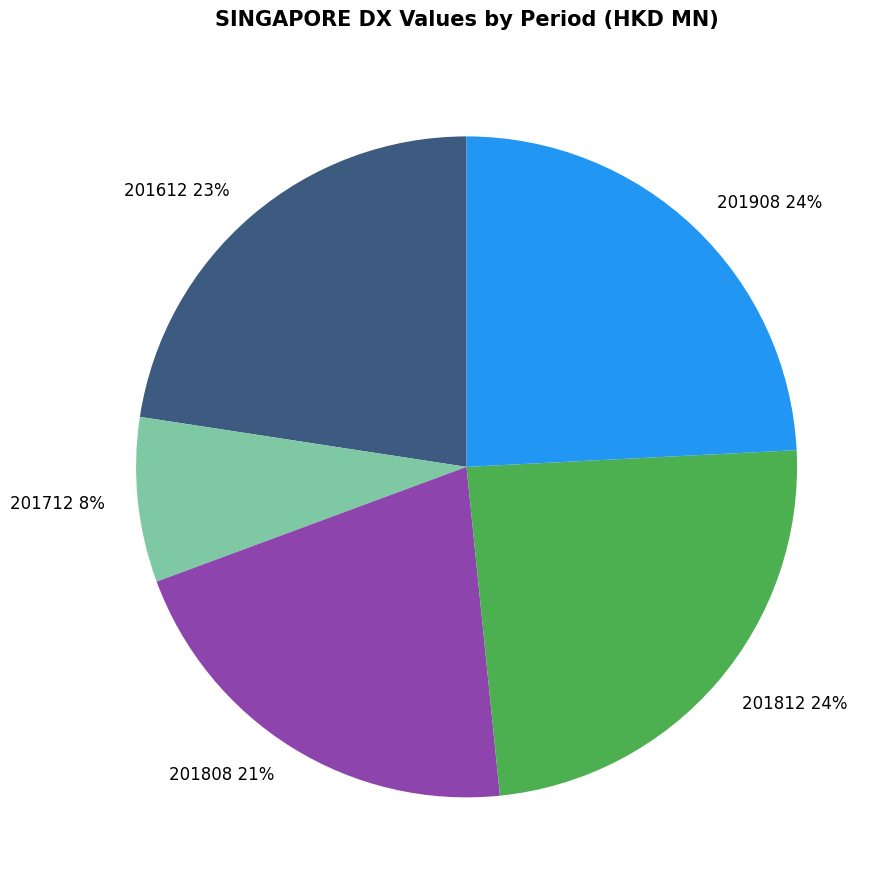

How many segments does this pie chart have?

5